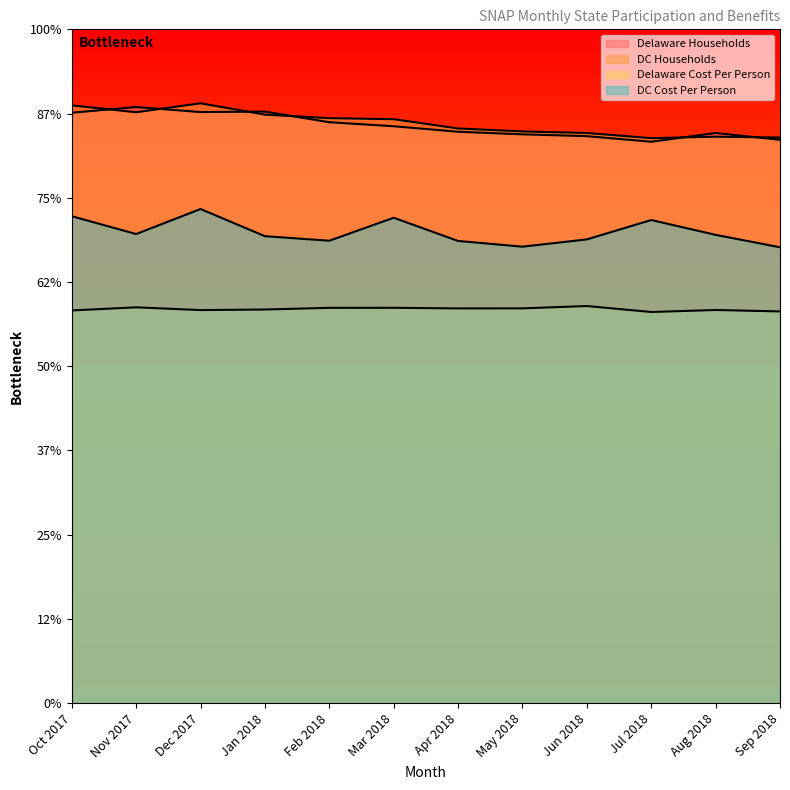

What is the highest value of the DC Households series?

71217.0